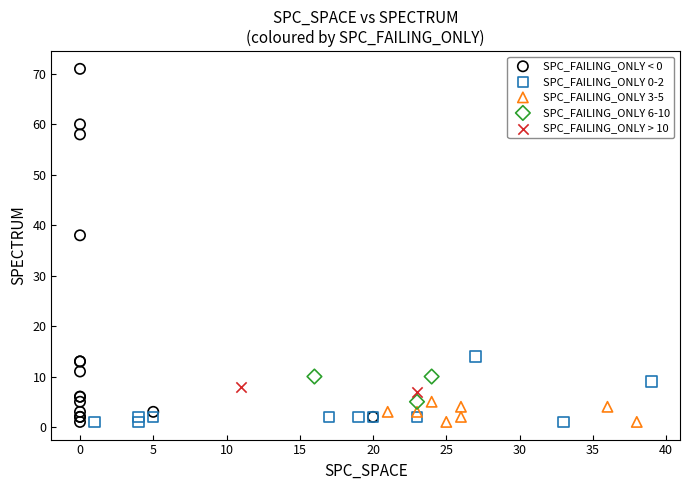

Which series has the largest Y range (max minus min)?

SPC_FAILING_ONLY < 0